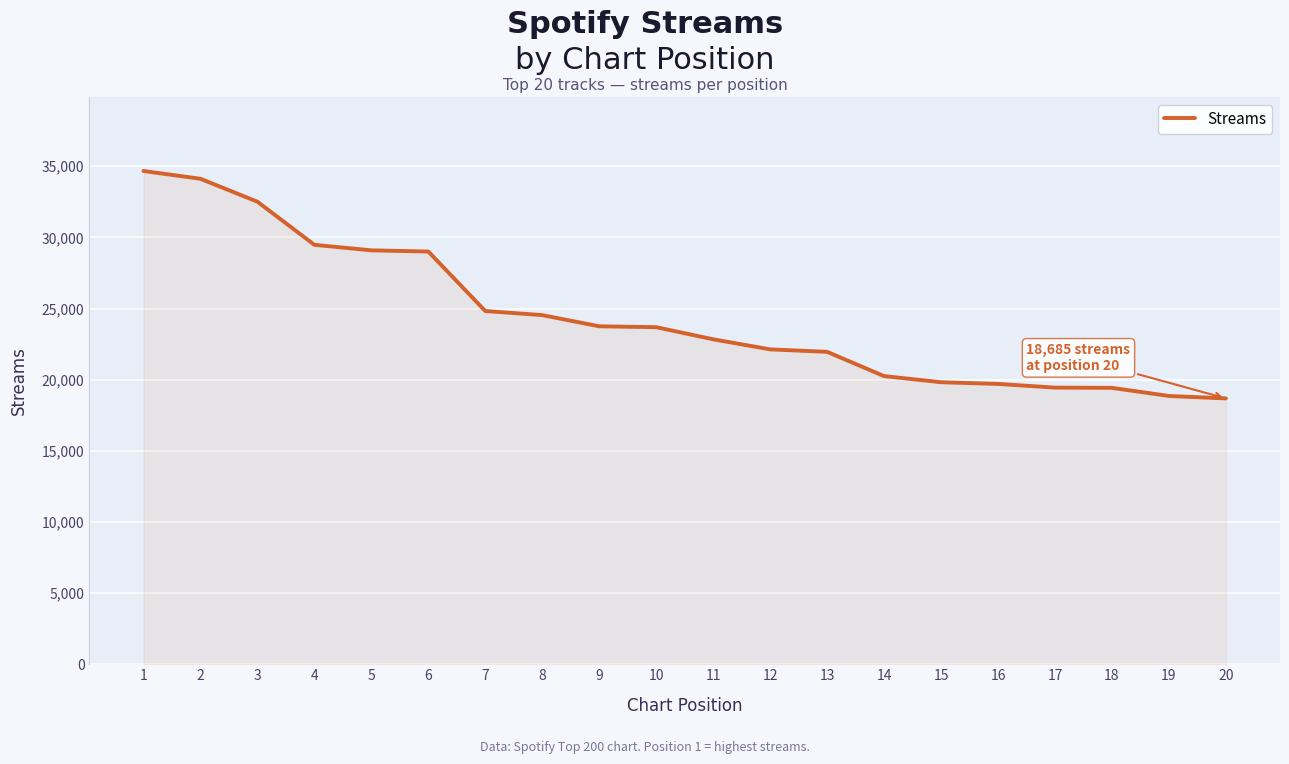

How many lines are shown in the chart?

1